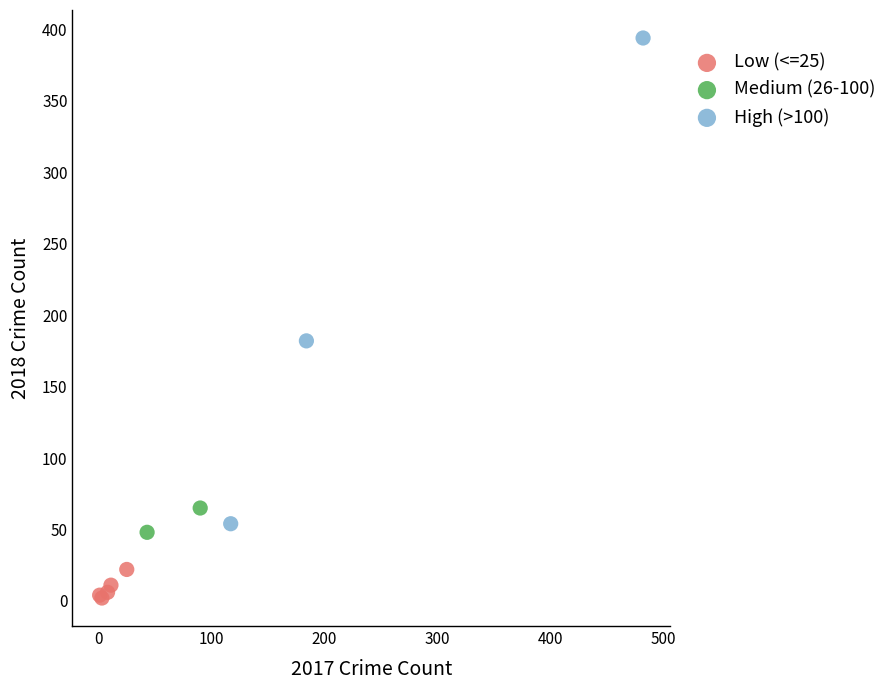

Which series has the widest spread of Y values?

High (>100)